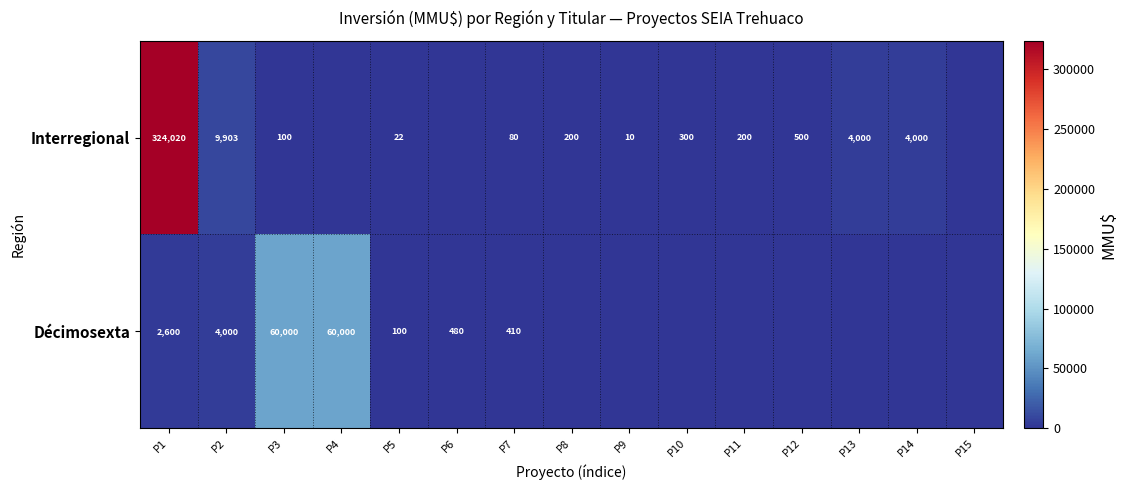

What is the difference between the Interregional values at P11 and P3?

100